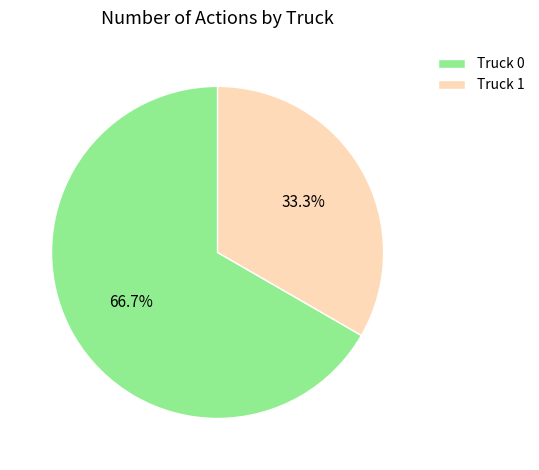

The Truck 0 slice represents 74% of the pie. True or false?

False